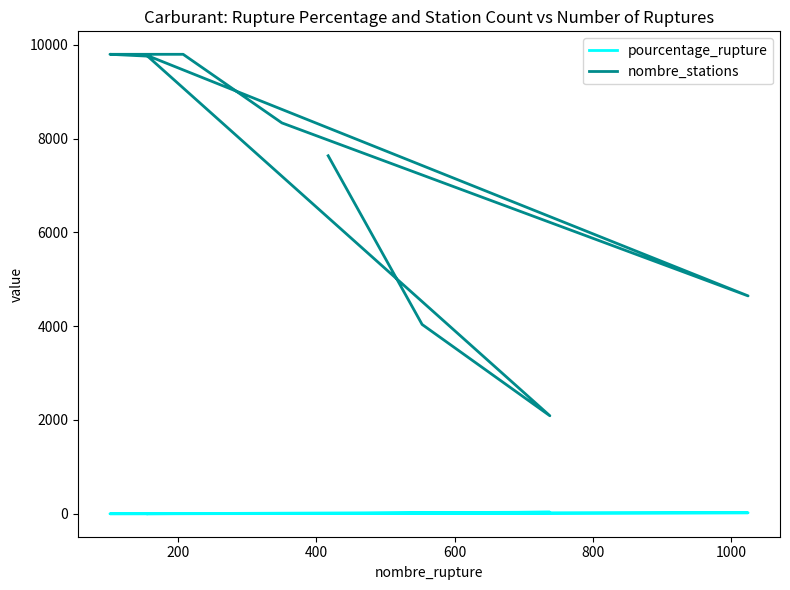

True or false: nombre_stations and pourcentage_rupture cross at least once.

False